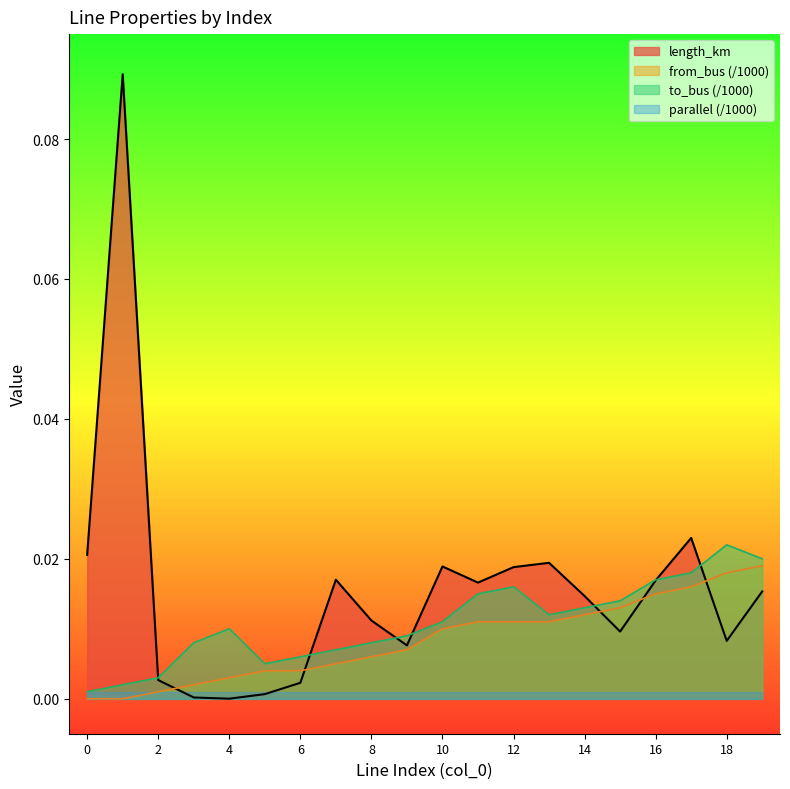

Where is the first local maximum for to_bus?

4